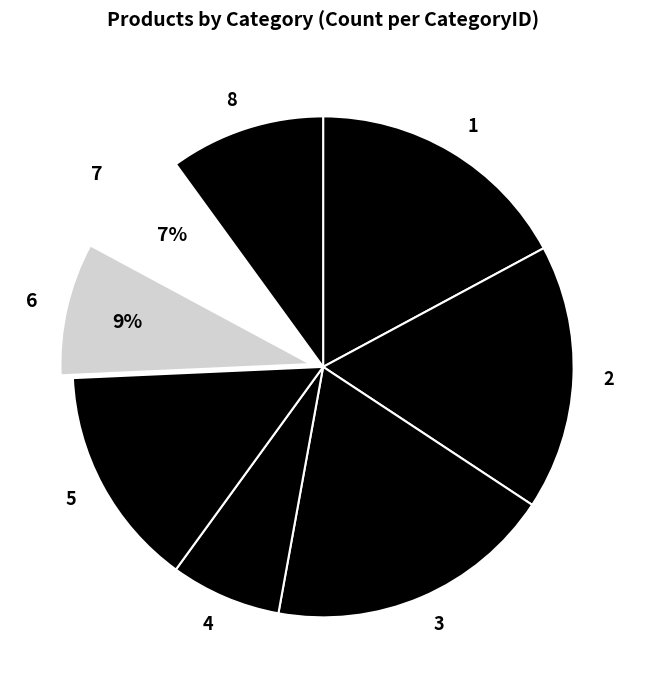

What percentage is the 5 slice, to the nearest percent?

14%